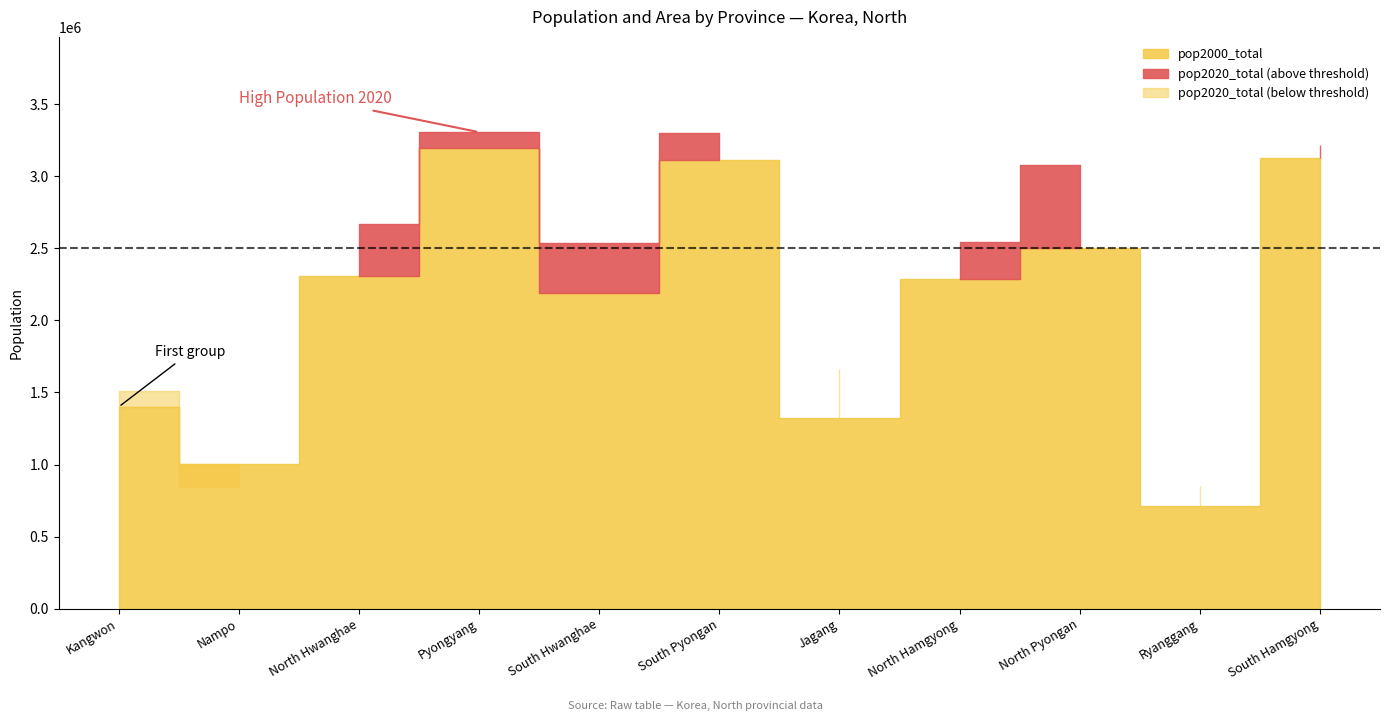

Between South Hwanghae and Ryanggang, which series saw the biggest shift?

pop2020_total